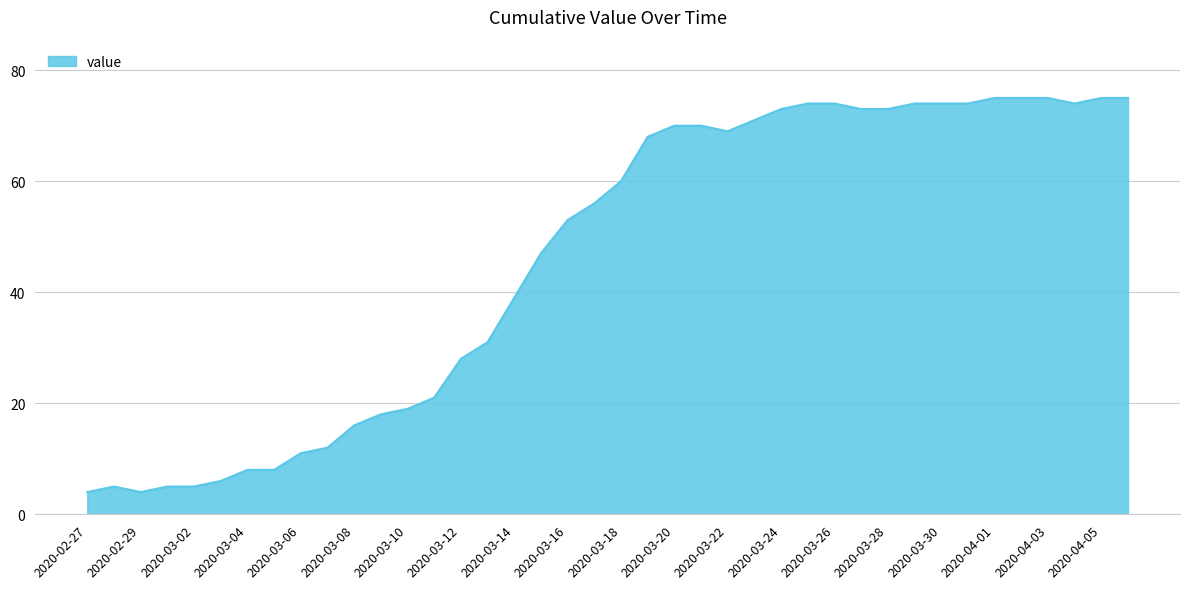

What is the greatest value displayed?

75